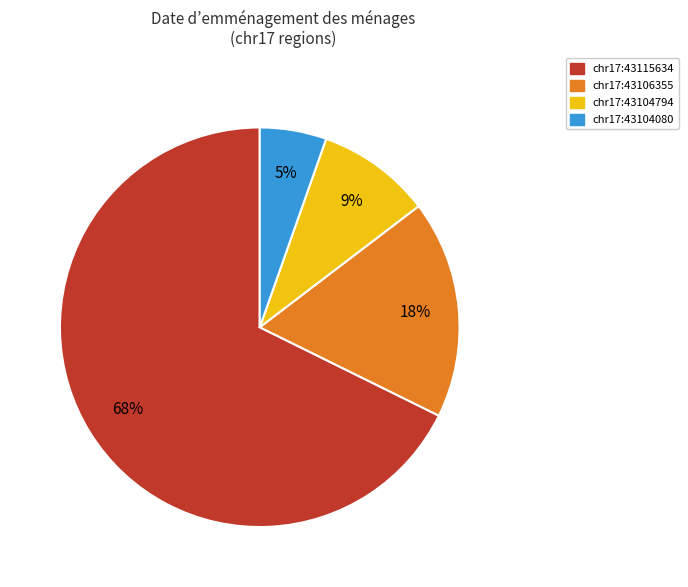

Combined, do chr17:43104794 and chr17:43104080 account for over 50%?

No